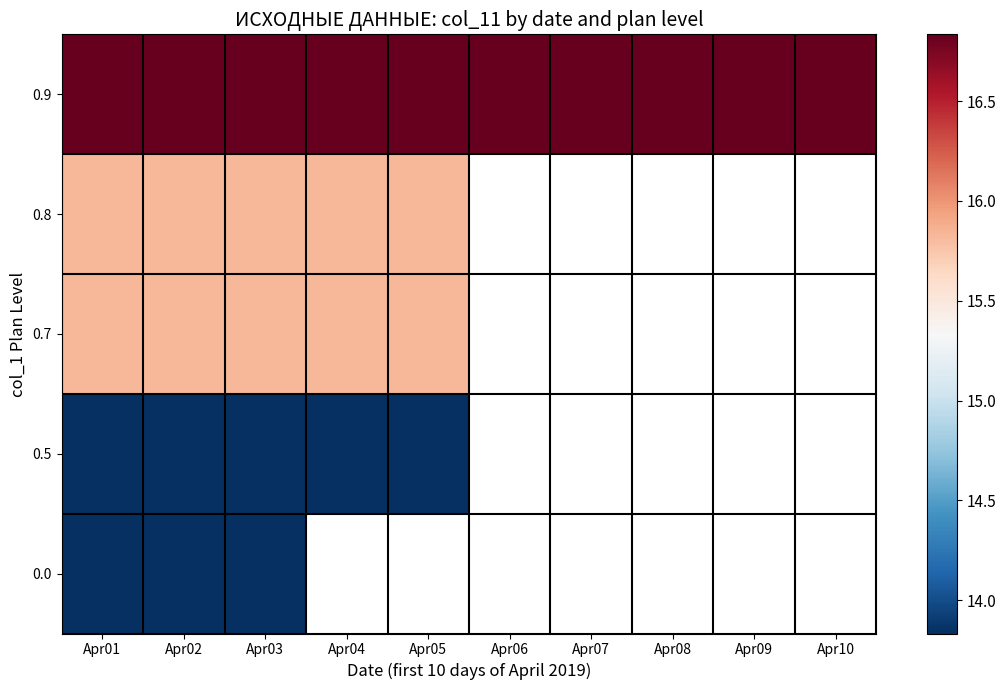

At how many categories does at least one series exceed 15?

10